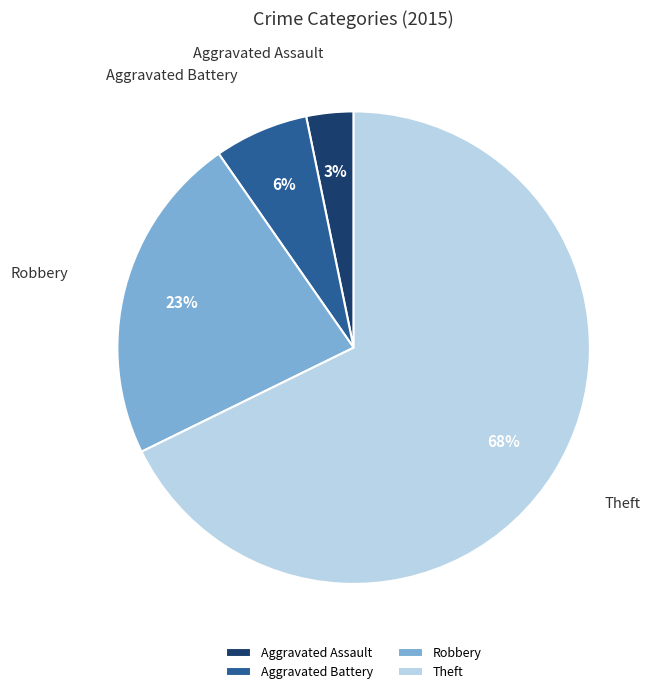

Approximately how many times larger is the value at Aggravated Assault compared to Robbery?

0.1